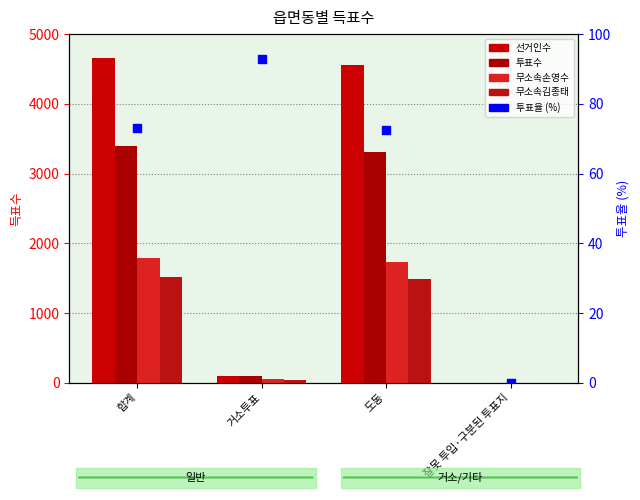

At which category is the sum across all series the highest?

합계